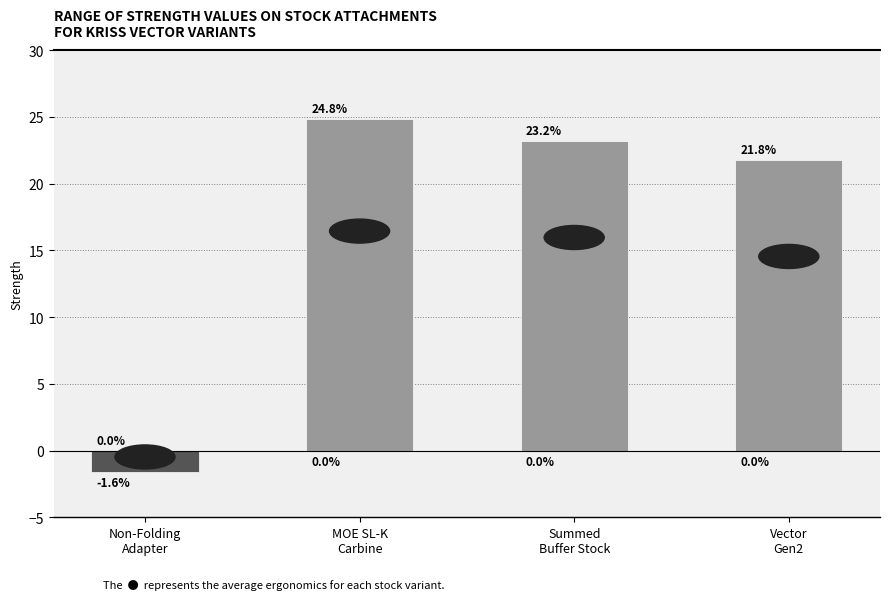

Reading left to right, list all the values displayed in this chart.

-1.6	24.8	23.2	21.8